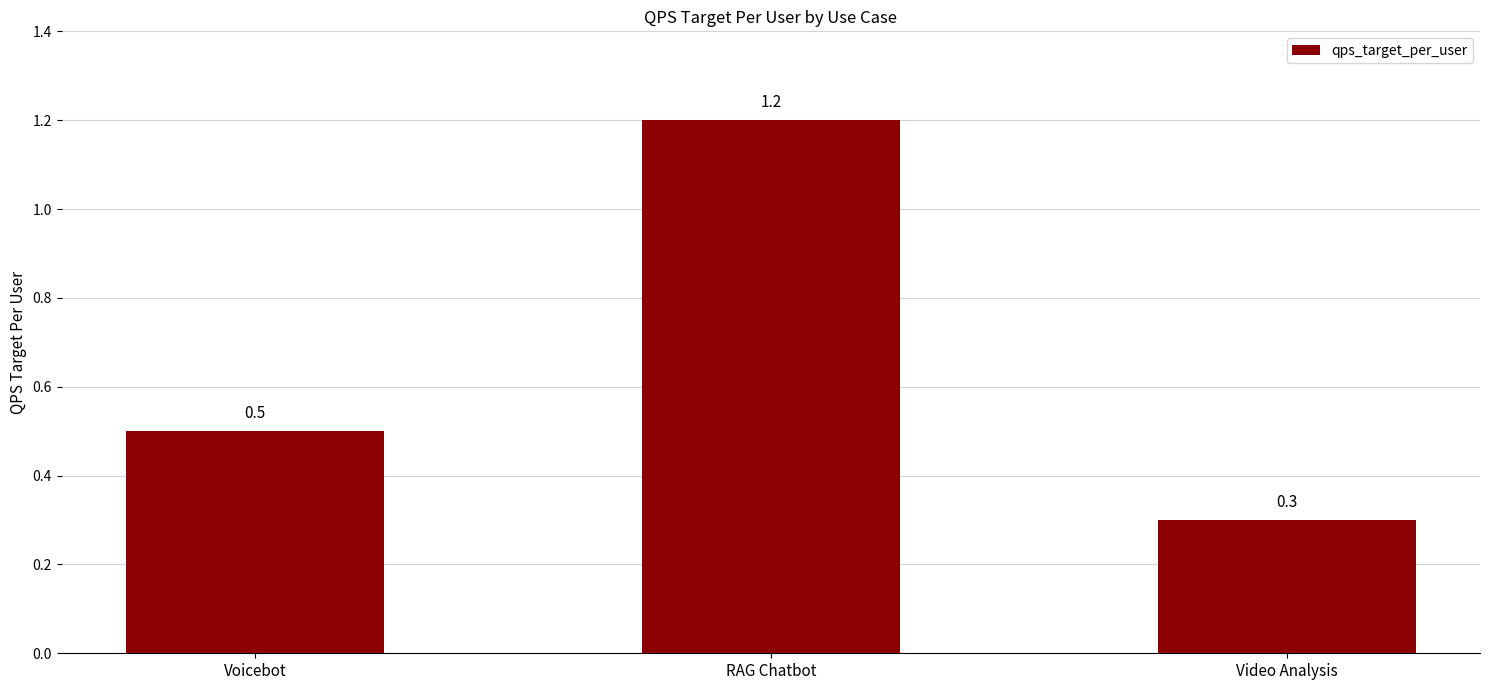

What value does the data have at Voicebot?

0.5